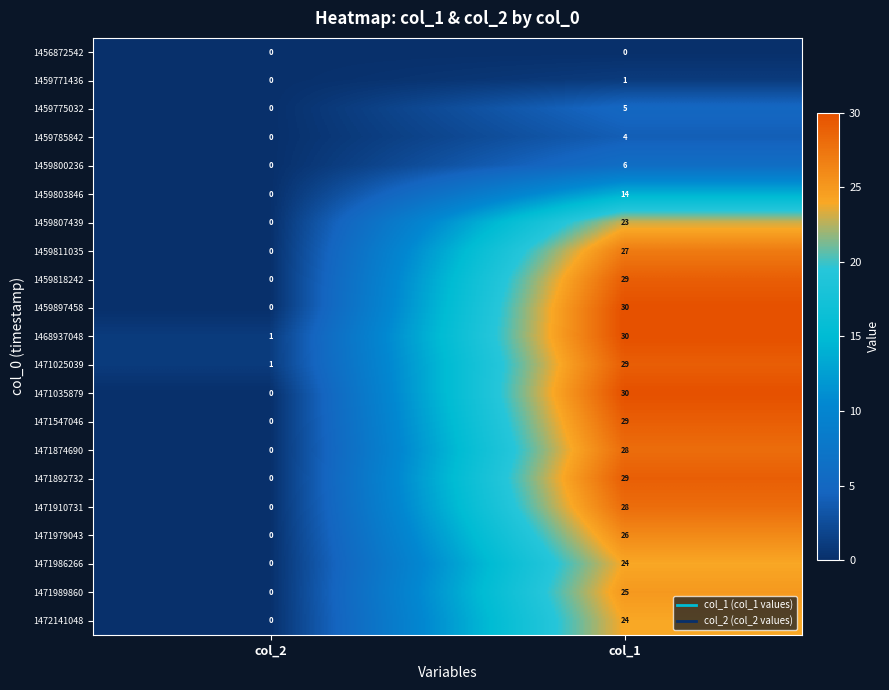

How many distinct data groups are displayed?

21